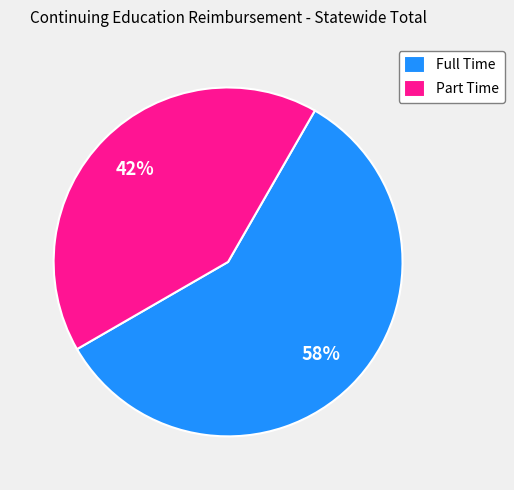

To the nearest percent, what percentage of the pie is Part Time?

42%